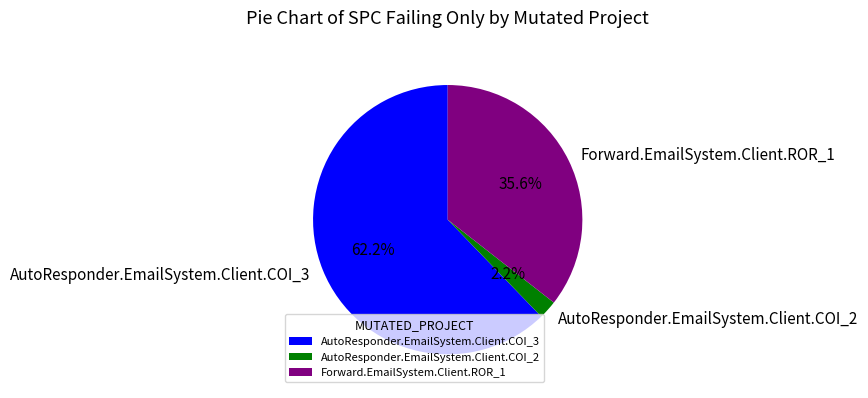

To the nearest percent, what portion does AutoResponder.EmailSystem.Client.COI_3 represent?

62%